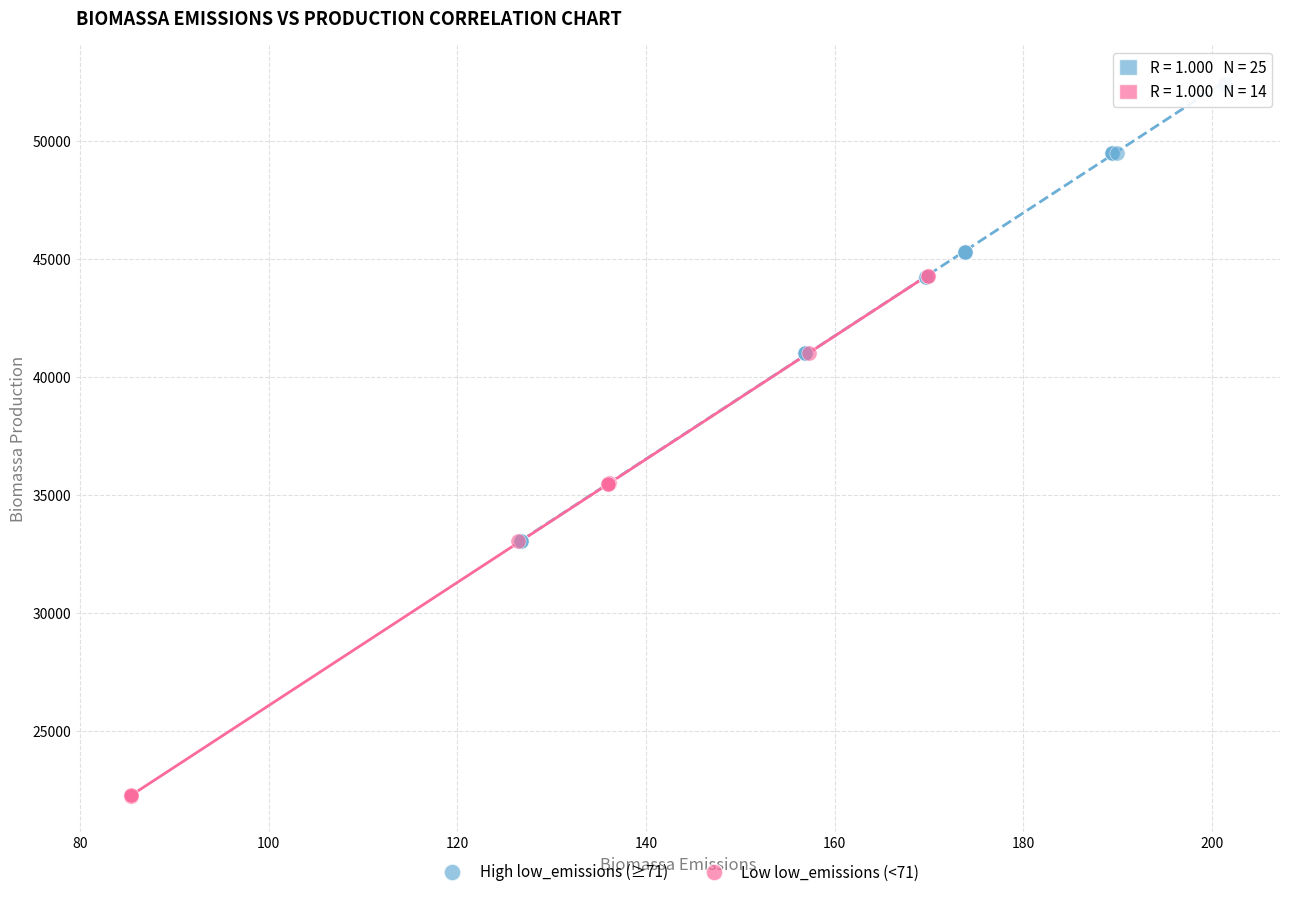

Which series contains the lowest Y value?

Low low_emissions (<71)